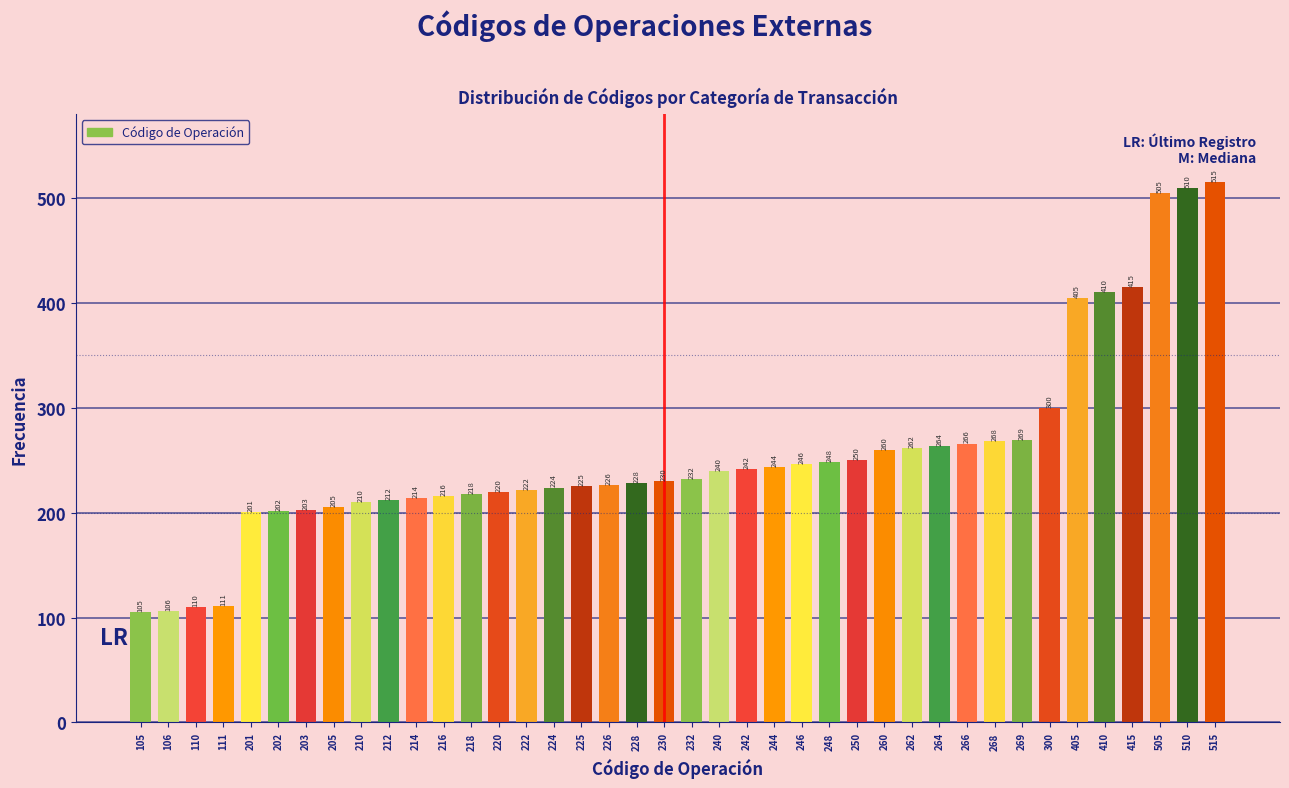

Reading left to right, extract all data points from this chart.

105	106	110	111	201	202	203	205	210	212	214	216	218	220	222	224	225	226	228	230	232	240	242	244	246	248	250	260	262	264	266	268	269	300	405	410	415	505	510	515